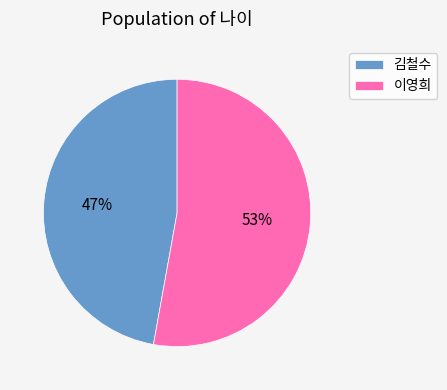

Count the number of slices in the pie.

2